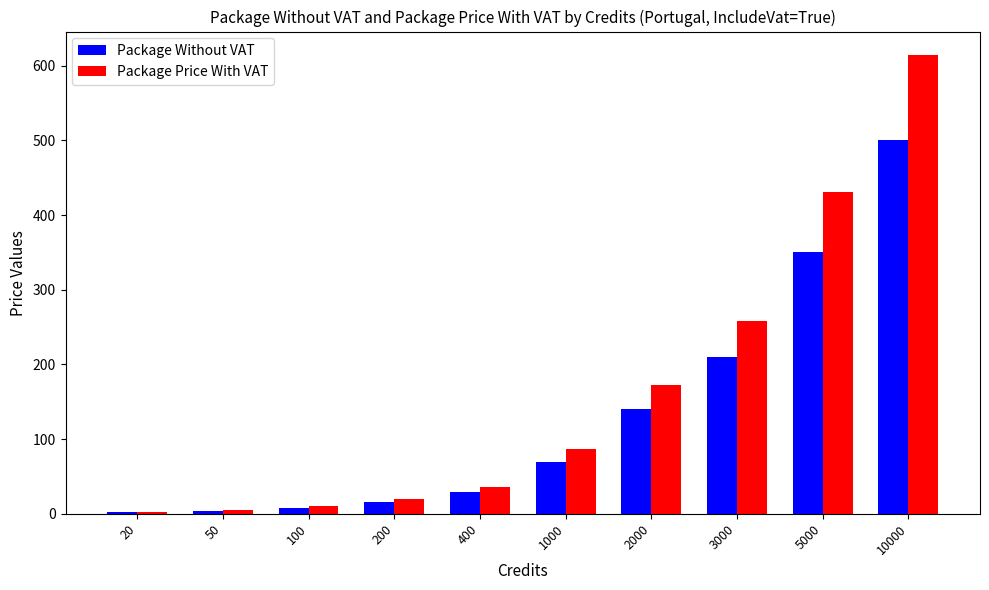

Which series has the largest range (max minus min)?

Package Price With VAT